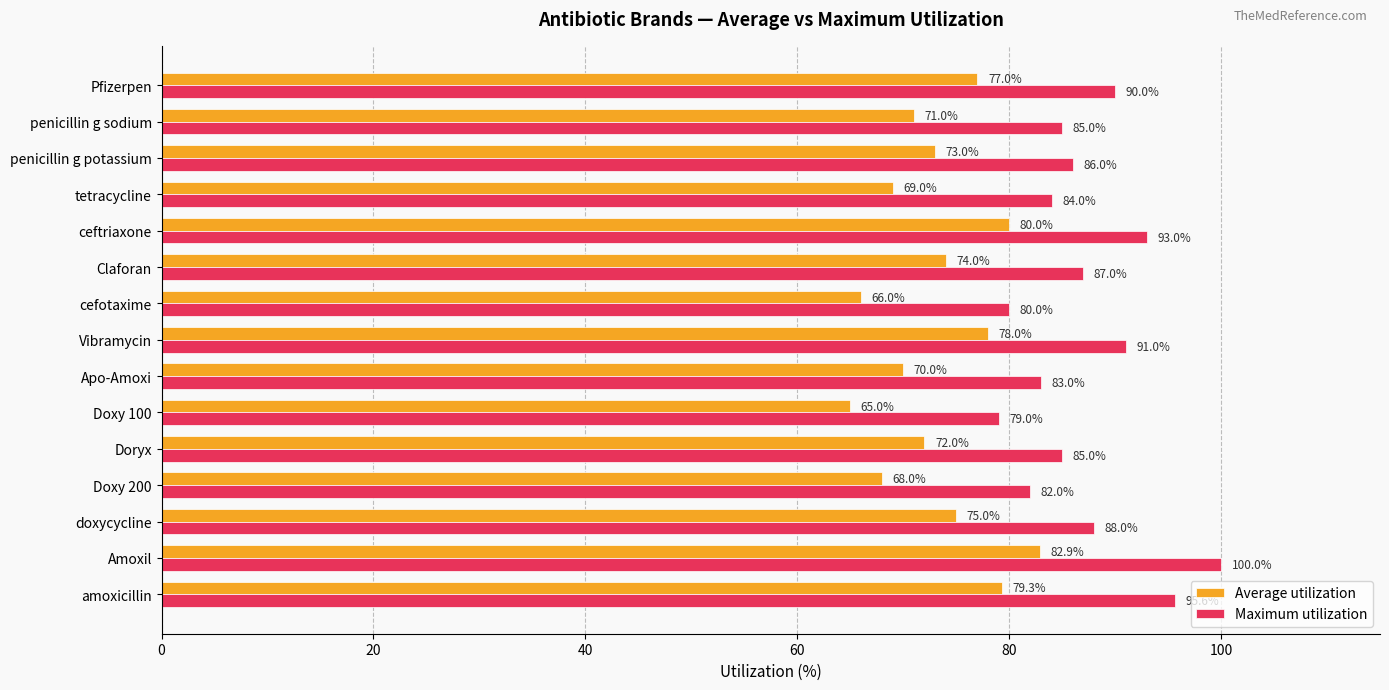

What is the average value of the Maximum utilization series?

87.2